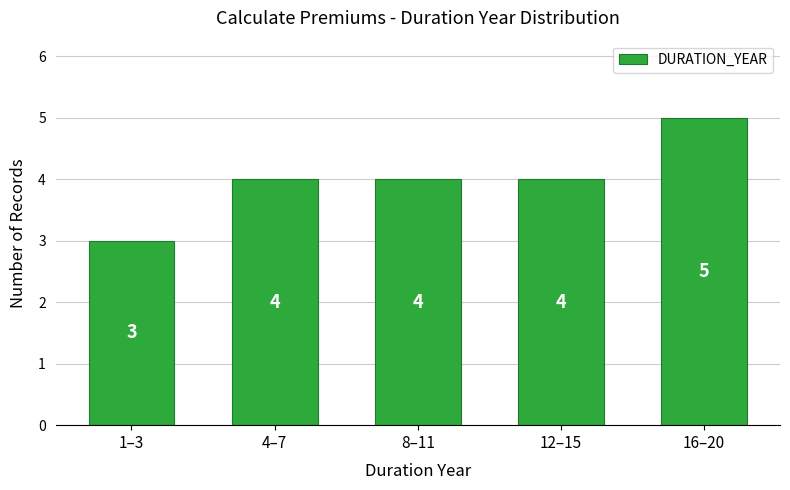

Reading left to right, transcribe all the data shown in this chart.

3	4	4	4	5